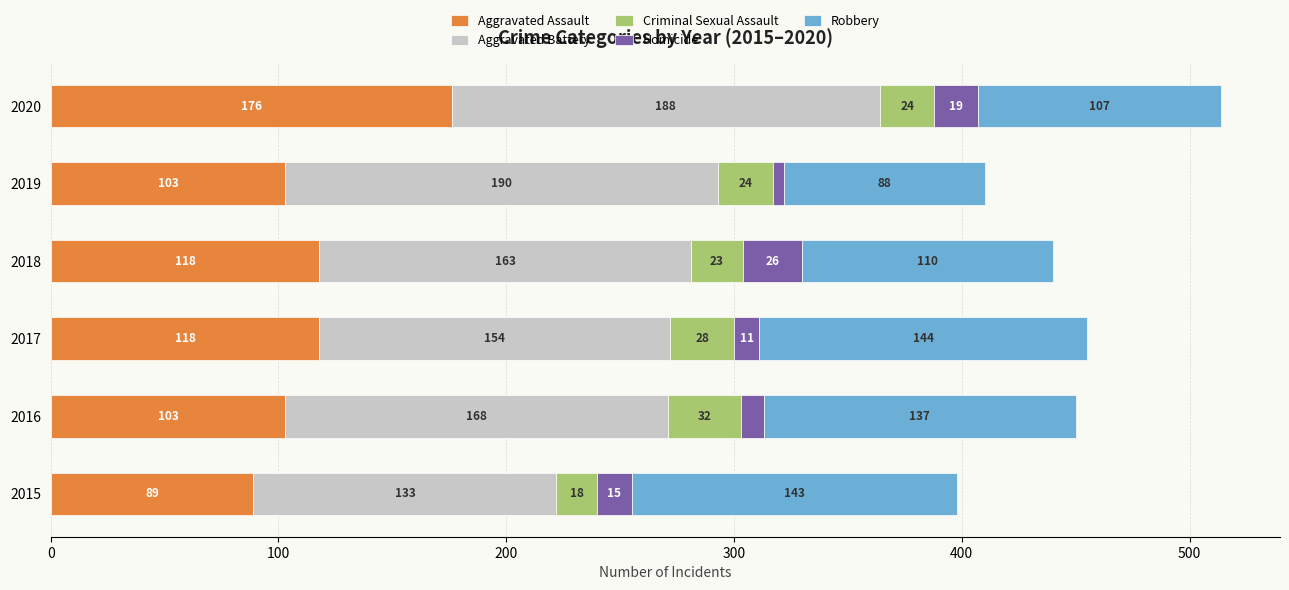

What are all the series names shown in the legend?

Aggravated Assault, Aggravated Battery, Criminal Sexual Assault, Homicide, Robbery